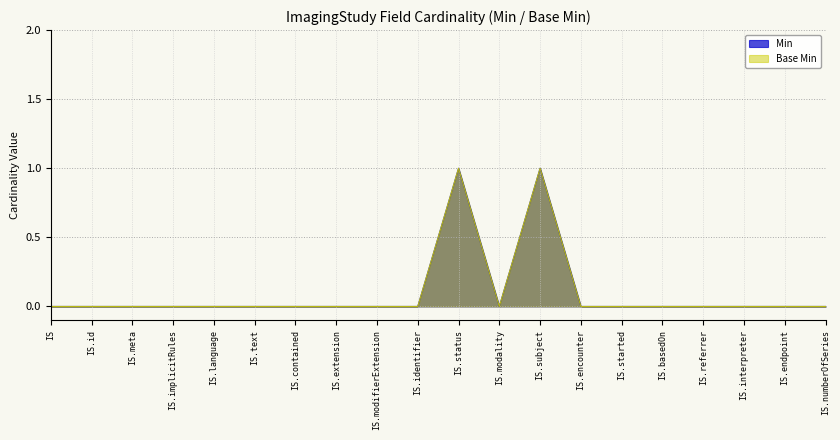

Reading left to right, list all the values displayed in this chart.

Min: 0	0	0	0	0	0	0	0	0	0	1	0	1	0	0	0	0	0	0	0
Base Min: 0	0	0	0	0	0	0	0	0	0	1	0	1	0	0	0	0	0	0	0